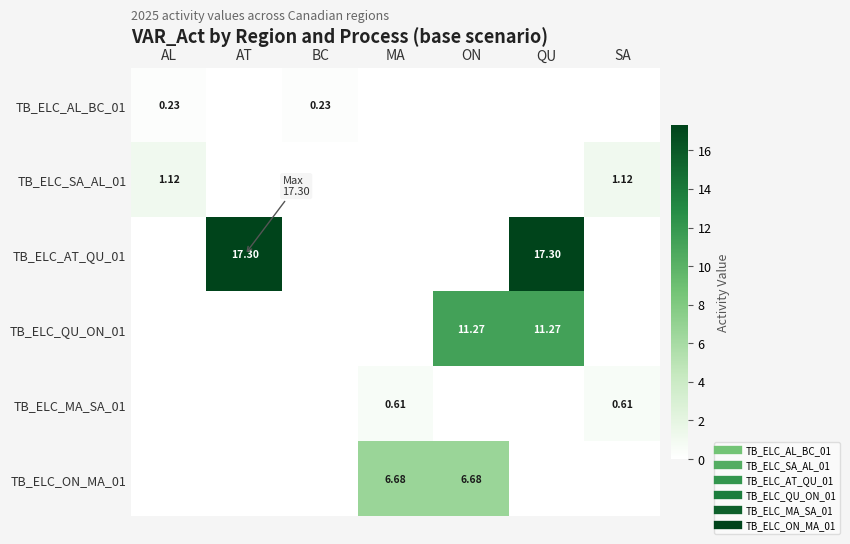

At MA, list the series in order from smallest to largest.

TB_ELC_AL_BC_01, TB_ELC_SA_AL_01, TB_ELC_AT_QU_01, TB_ELC_QU_ON_01, TB_ELC_MA_SA_01, TB_ELC_ON_MA_01